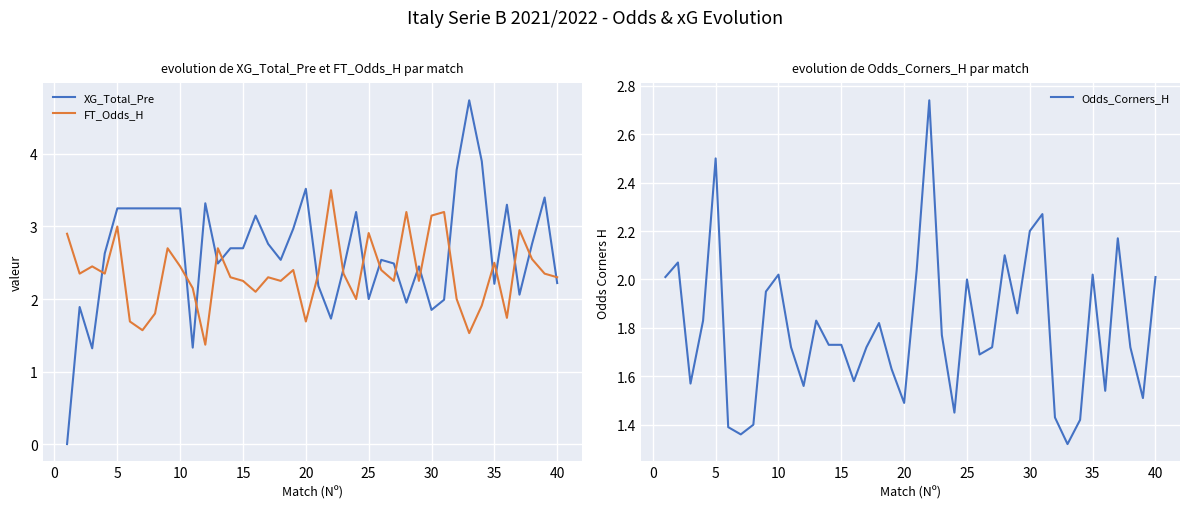

Reading right to left, transcribe all the data shown in this chart.

XG_Total_Pre: 2.2	3.4	2.8	2.1	3.3	2.2	3.9	4.7	3.8	2.0	1.9	2.5	1.9	2.5	2.5	2.0	3.2	2.4	1.7	2.2	3.5	3.0	2.5	2.8	3.1	2.7	2.7	2.5	3.3	1.3	3.2	3.2	3.2	3.2	3.2	3.2	2.6	1.3	1.9	0.0
FT_Odds_H: 2.3	2.4	2.5	3.0	1.7	2.5	1.9	1.5	2.0	3.2	3.1	2.2	3.2	2.2	2.4	2.9	2.0	2.4	3.5	2.4	1.7	2.4	2.2	2.3	2.1	2.2	2.3	2.7	1.4	2.1	2.5	2.7	1.8	1.6	1.7	3.0	2.4	2.5	2.4	2.9
Odds_Corners_H: 2.0	1.5	1.7	2.2	1.5	2.0	1.4	1.3	1.4	2.3	2.2	1.9	2.1	1.7	1.7	2.0	1.4	1.8	2.7	2.0	1.5	1.6	1.8	1.7	1.6	1.7	1.7	1.8	1.6	1.7	2.0	1.9	1.4	1.4	1.4	2.5	1.8	1.6	2.1	2.0